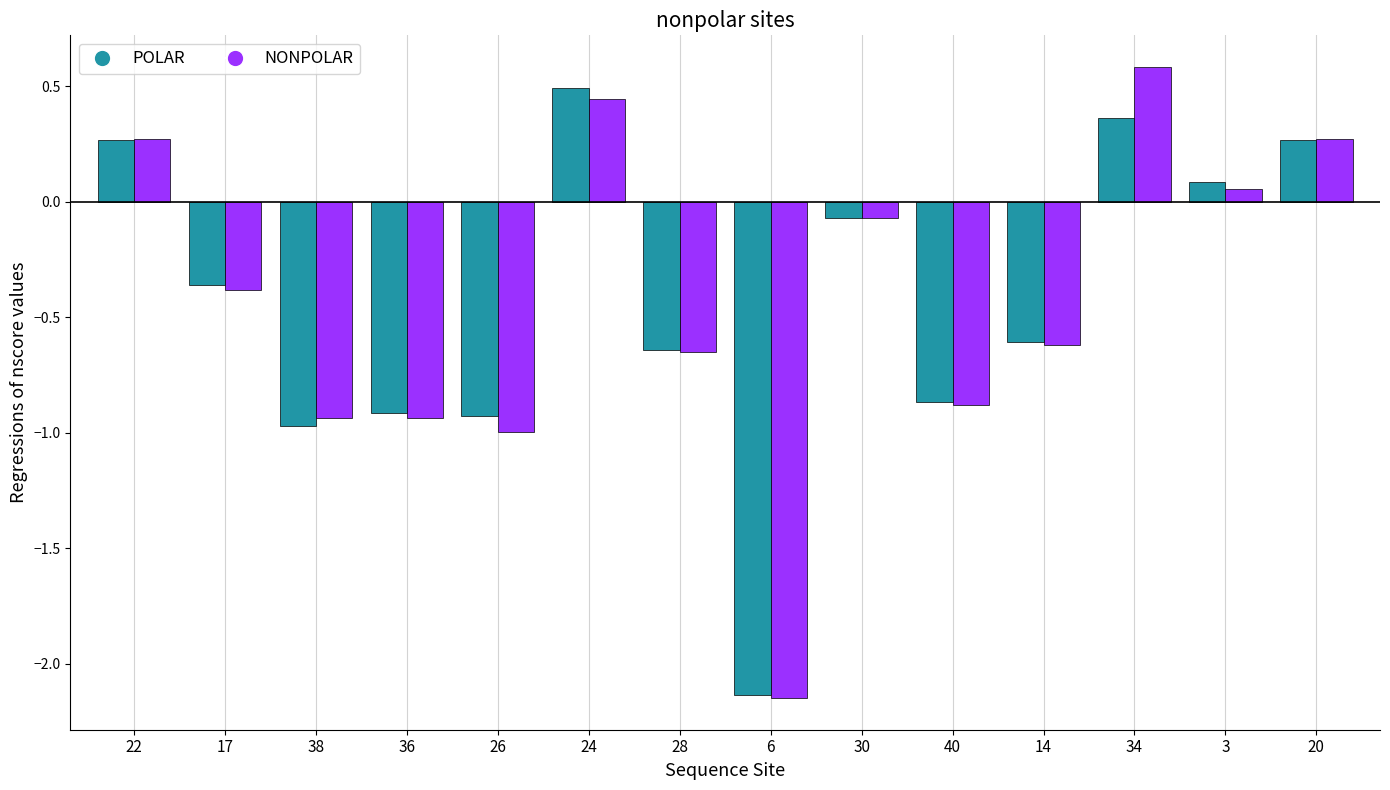

What is the difference between the maximum and minimum values in the NONPOLAR series?

2.7